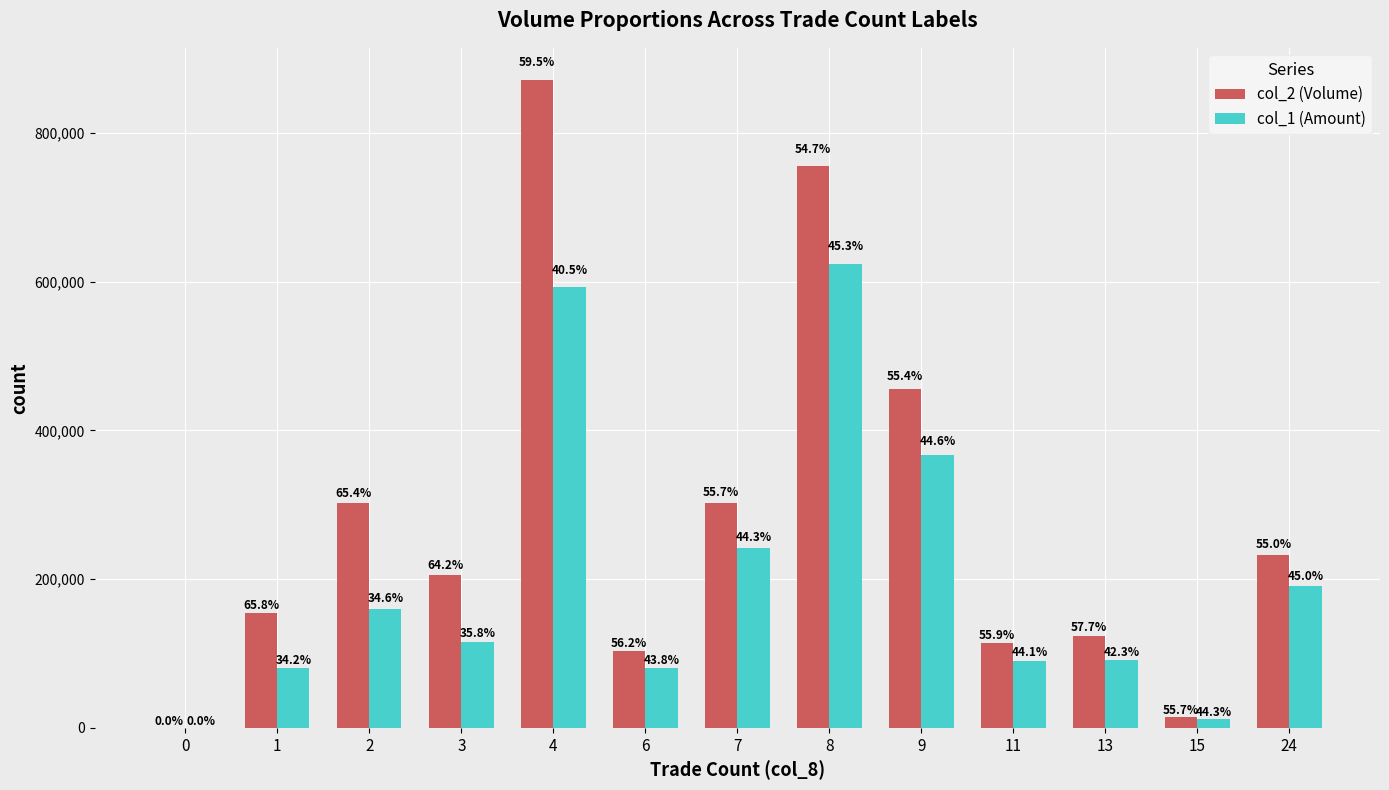

Is it true that col_2 (Volume) equals 511996 at 8?

False